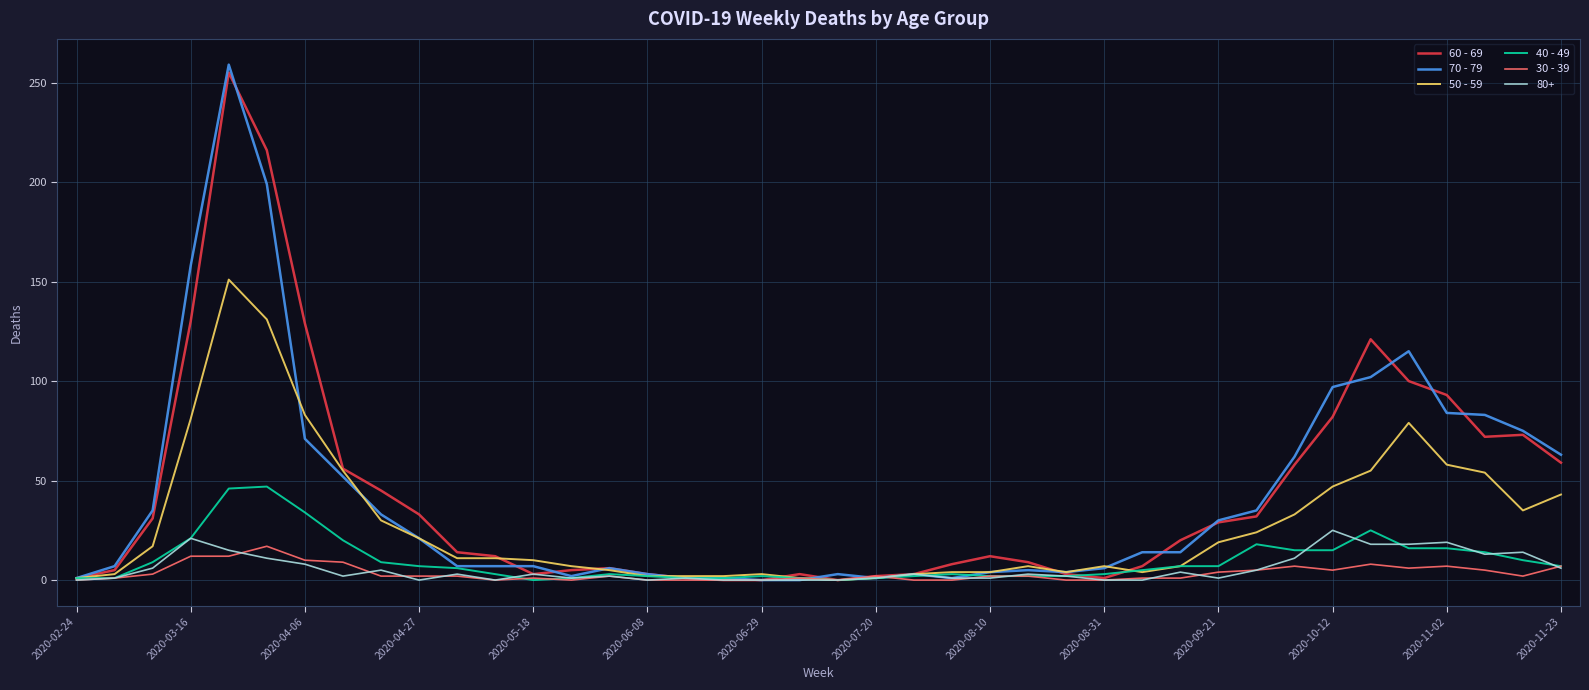

Which series has the largest range (max minus min)?

70 - 79